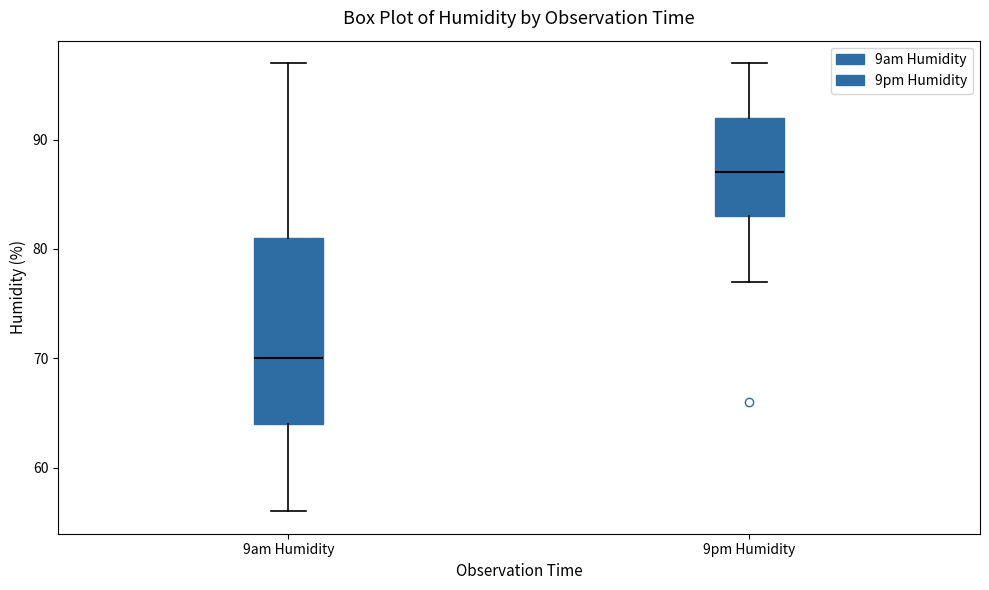

Which box has the lowest median line?

9am Humidity